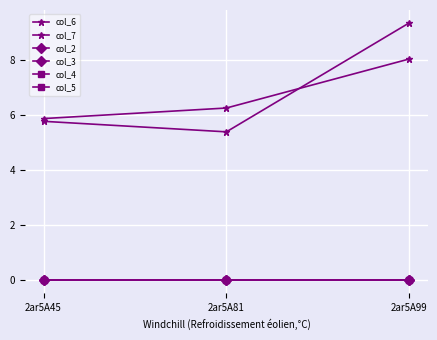

Where is col_4 nearest to the value 0?

2ar5A45